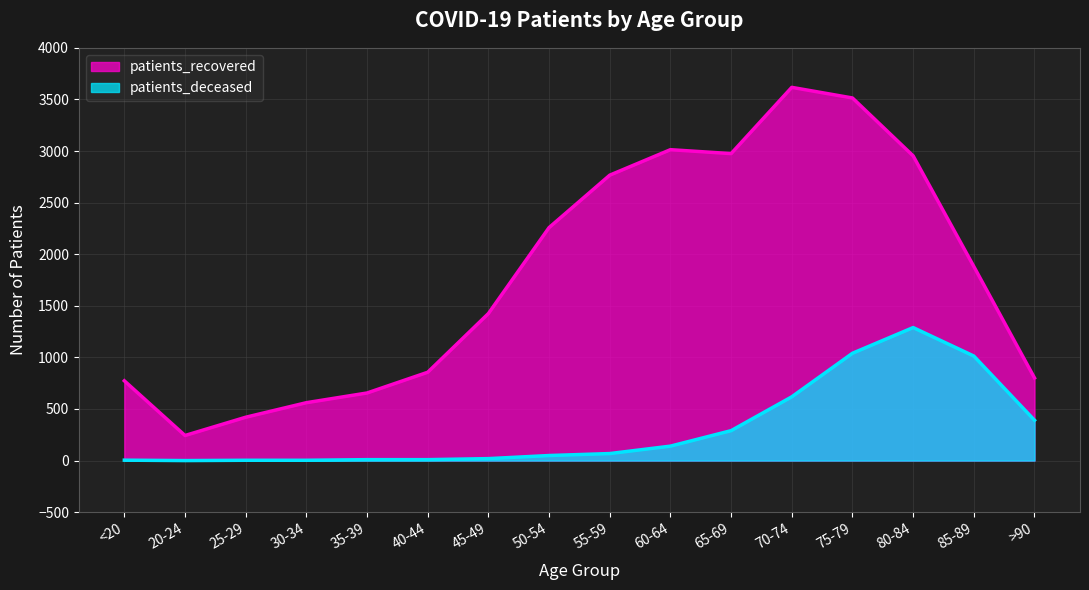

At 55-59, list the series in order from largest to smallest.

patients_recovered, patients_deceased